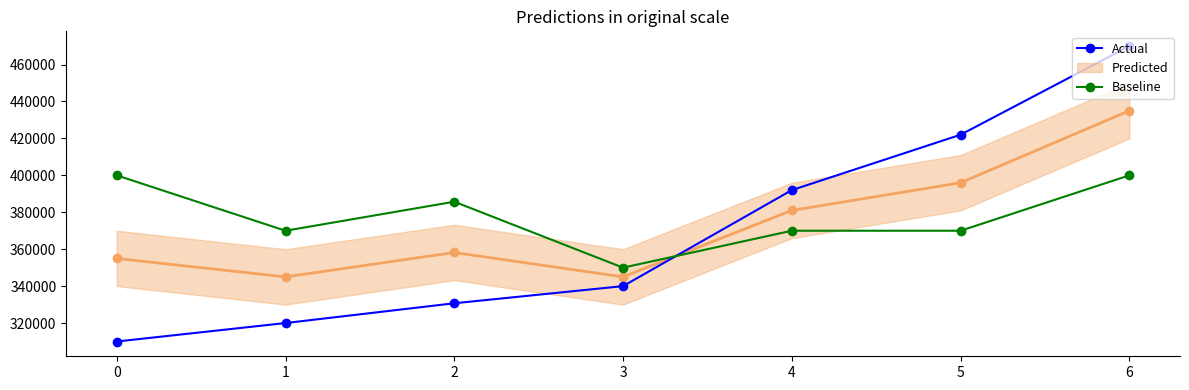

True or false: Baseline has a value of 143592.7 at 1.

False